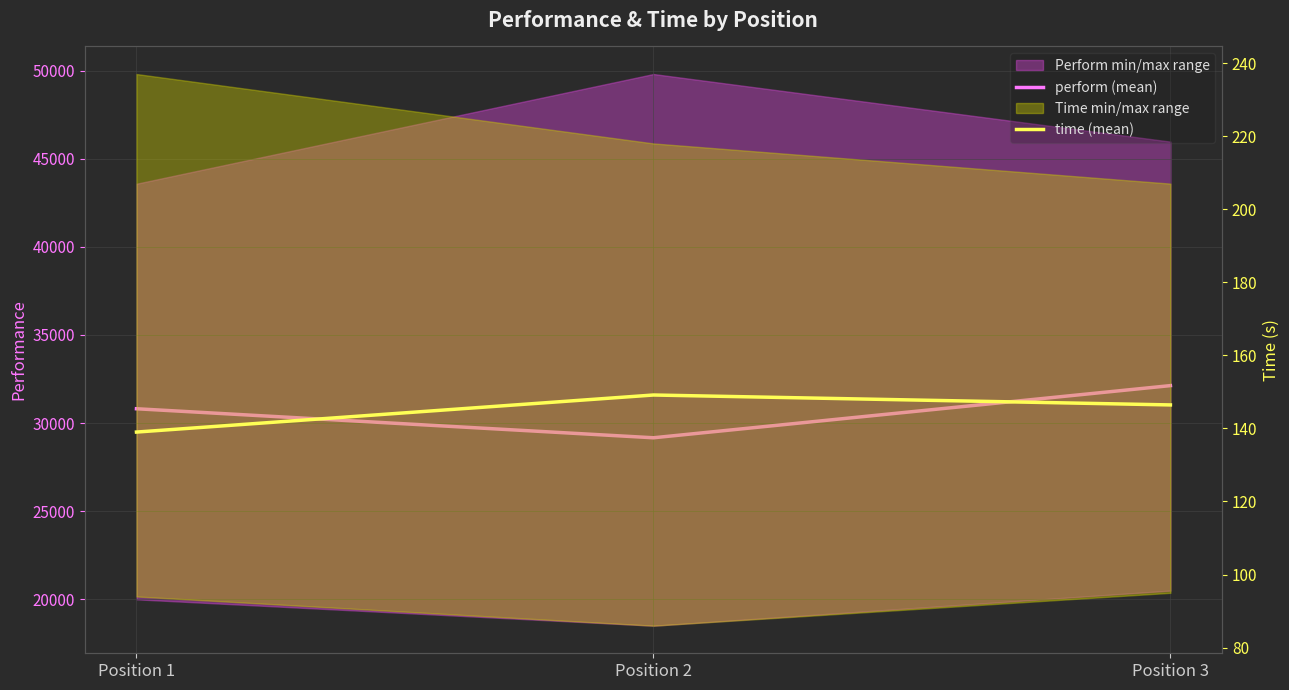

Reading left to right, transcribe all the data shown in this chart.

perform (mean): 30810.9	29162.9	32124.6
time (mean): 139.0	149.1	146.4